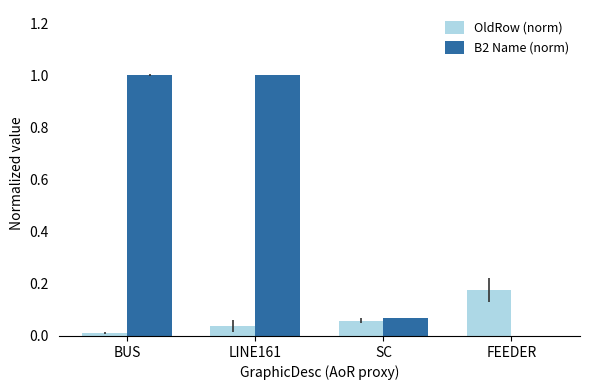

Which series has the largest total across all categories?

B2 Name (norm)